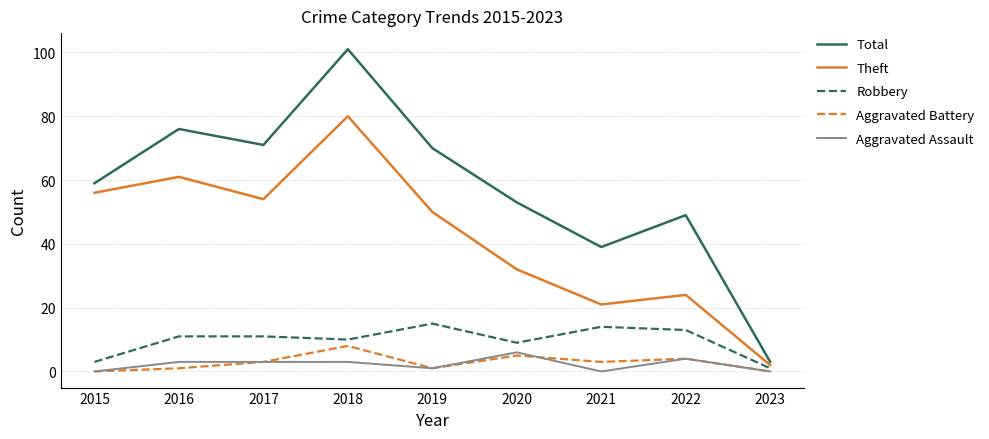

Between 2017 and 2018, which series saw the biggest shift?

Total